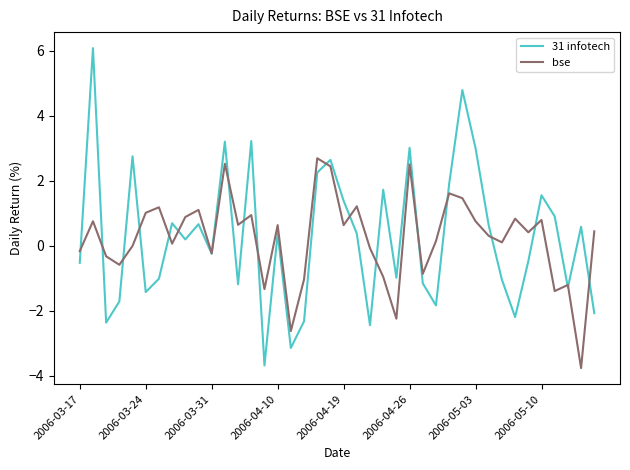

Rank the series by their maximum value, from highest to lowest.

31 infotech, bse